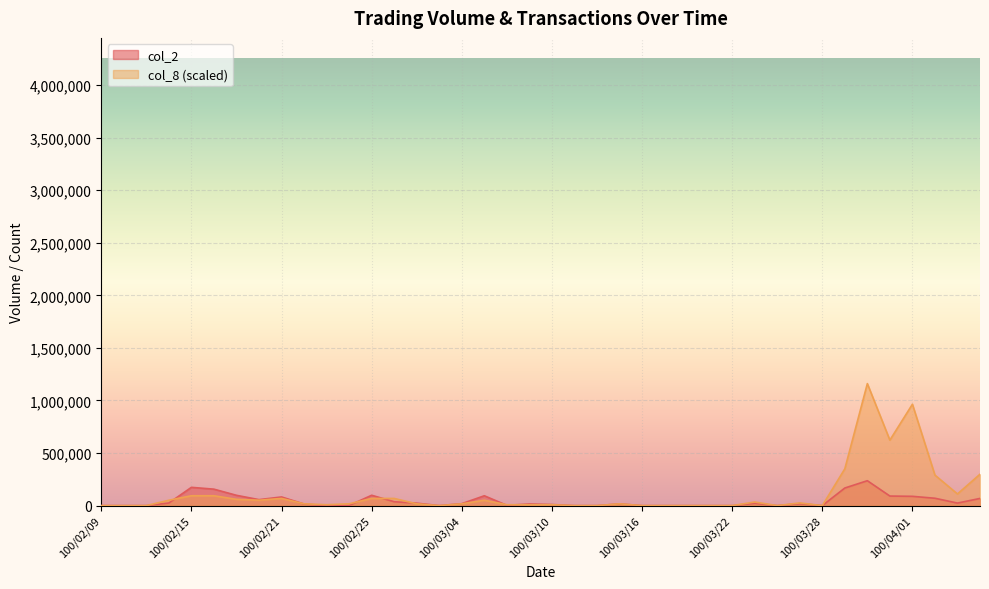

Which series changed the most between 100/02/25 and 100/04/01?

col_8 (scaled)